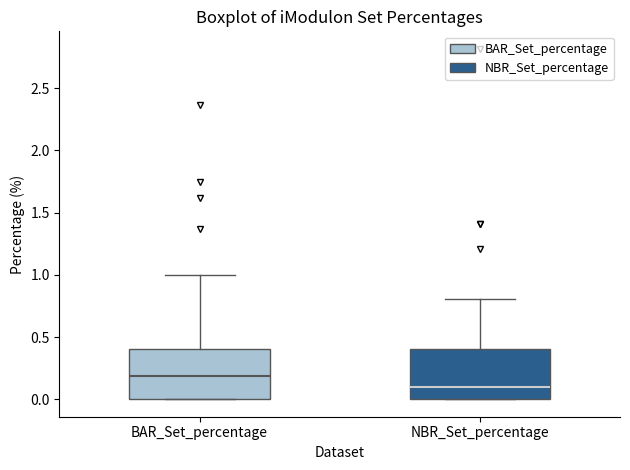

Reading left to right, read every box against the y-axis: the position of its median line, the range the box covers, and the ends of its whiskers. The values are not printed on the chart, so give them approximately, as read against the axis.

BAR_Set_percentage: median 0.2, box 0.0 to 0.4, whiskers 0.0 to 1.0
NBR_Set_percentage: median 0.1, box 0.0 to 0.4, whiskers 0.0 to 0.8